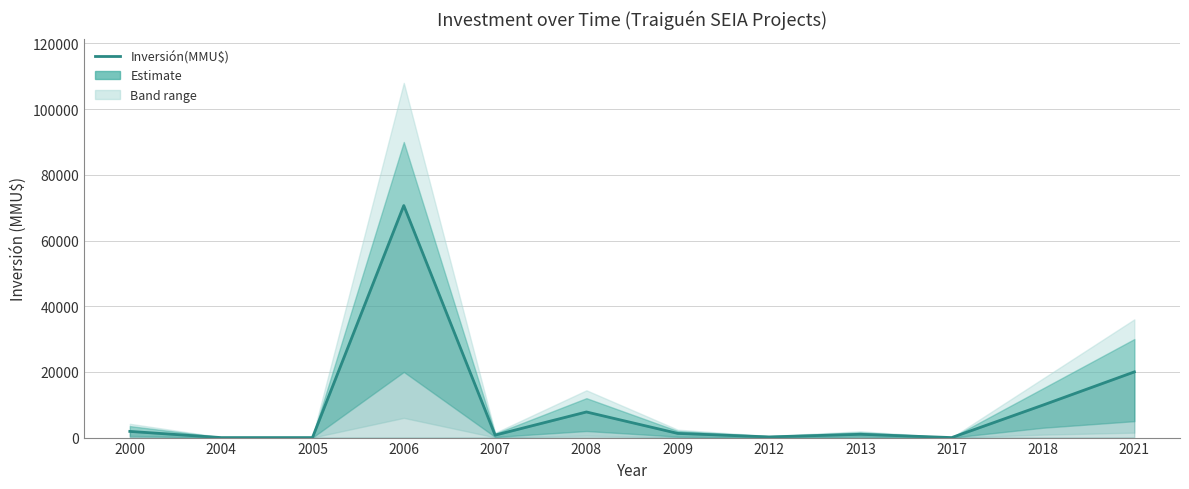

What is the difference between the maximum and minimum values?

70655